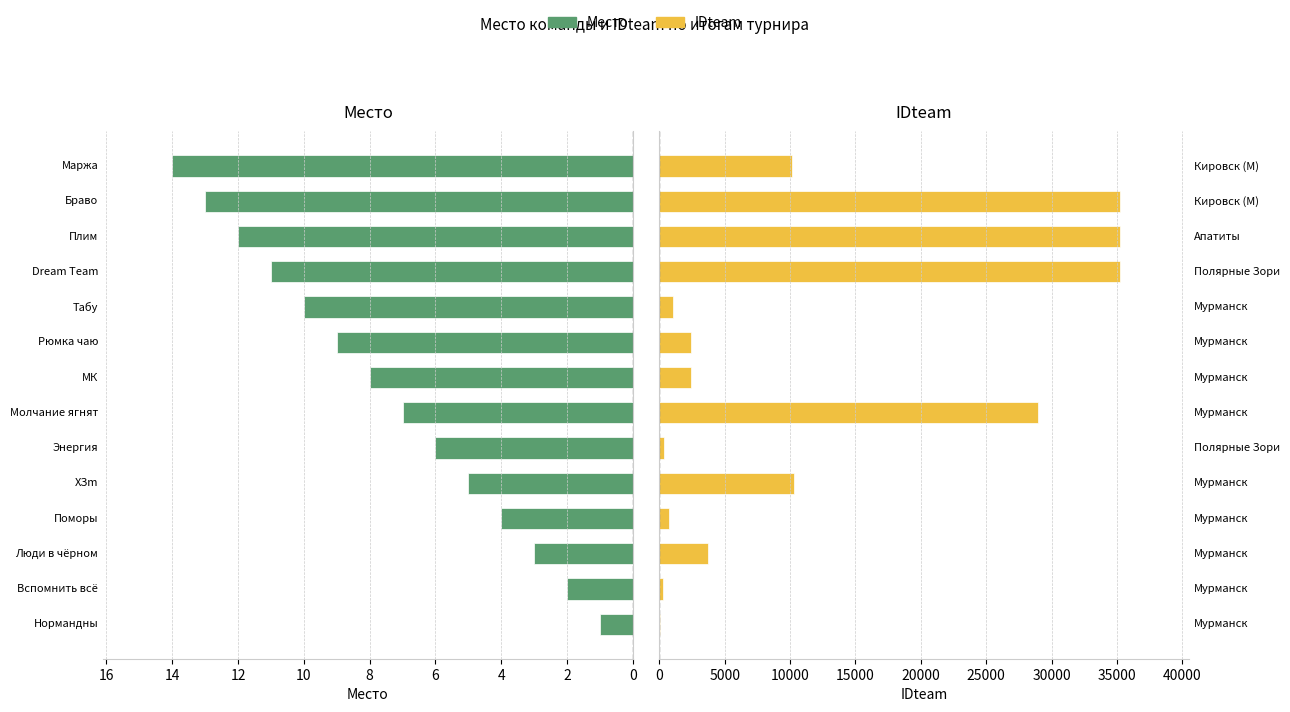

What is the difference between the highest and lowest values at 12?

28920